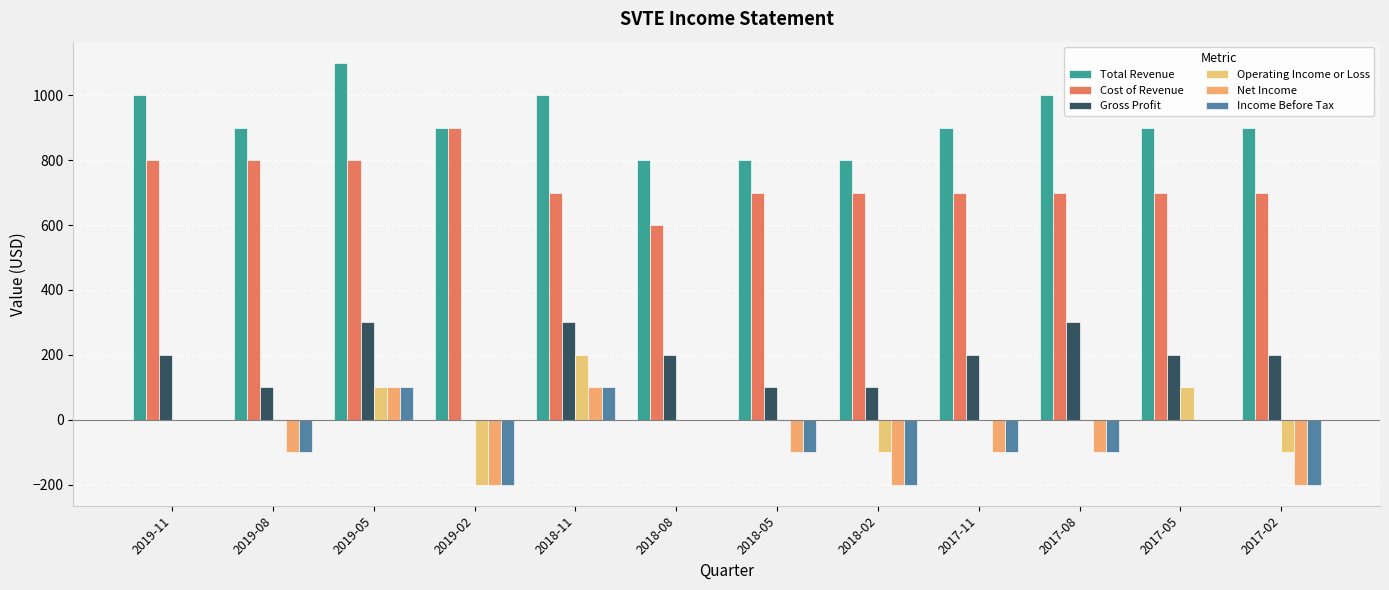

At which category is the sum across all series the highest?

2019-05